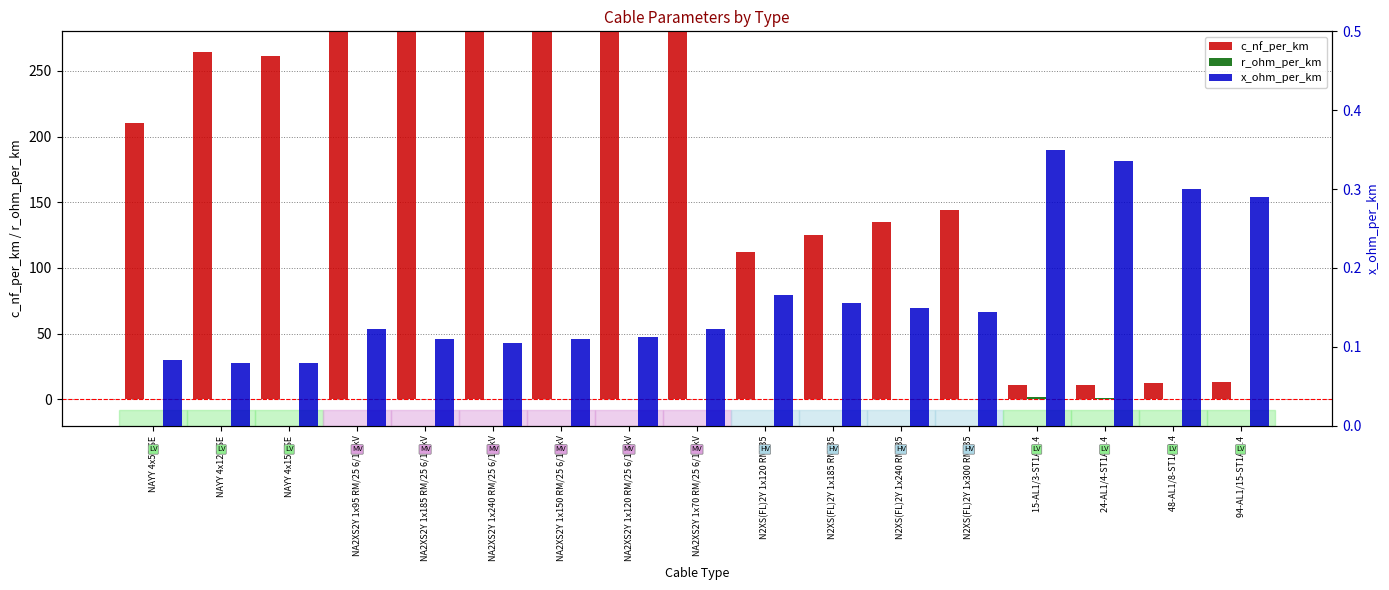

What is the greatest value displayed?

456.0